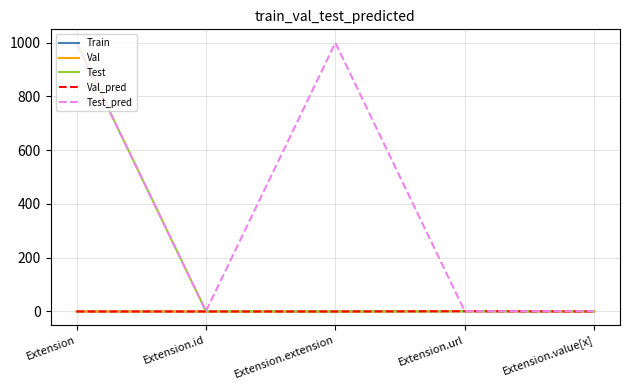

Does the chart display data point markers on the line(s)?

No